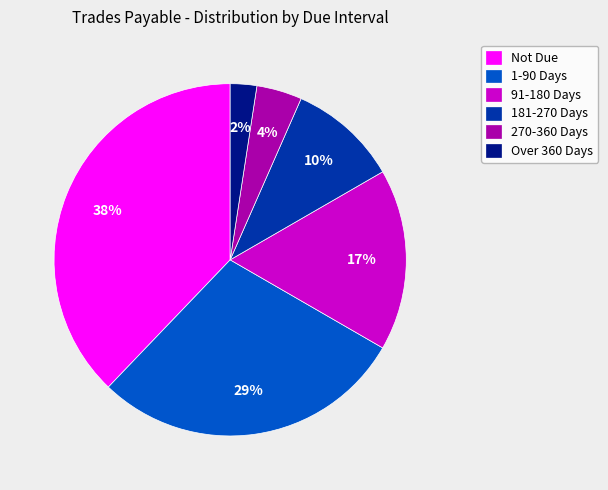

Count the number of slices in the pie.

6